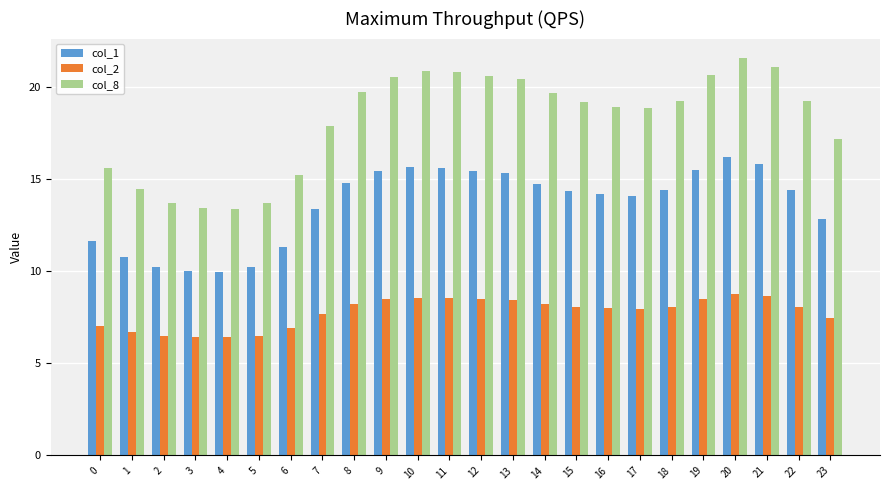

Which series has the largest range (max minus min)?

col_8